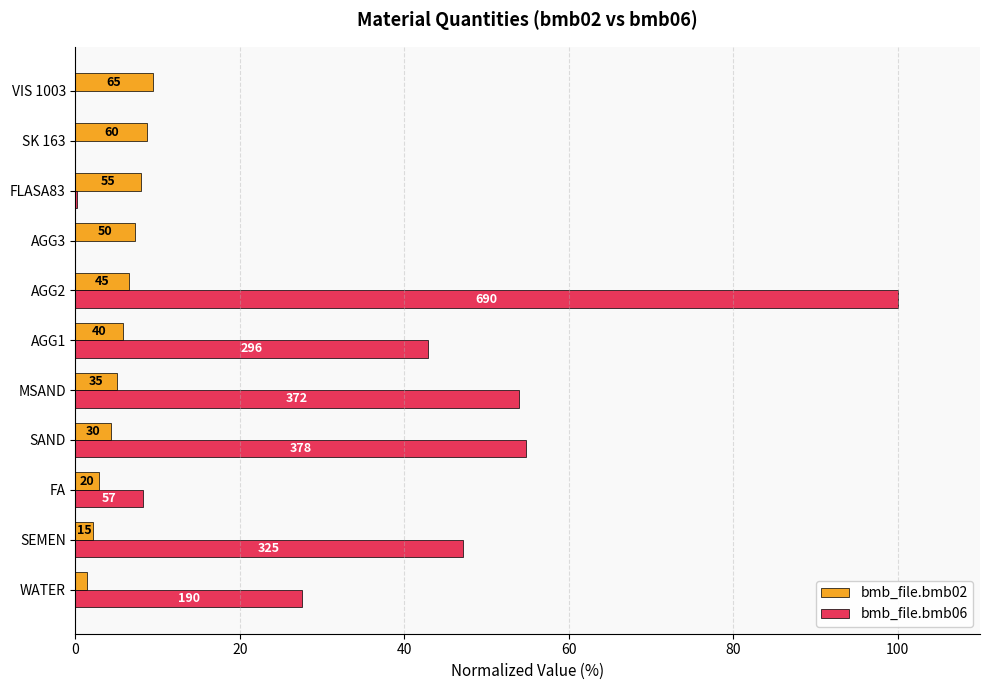

What are all the series names shown in the legend?

bmb_file.bmb02, bmb_file.bmb06